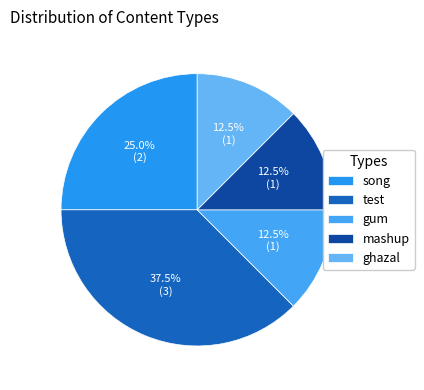

Which has a higher value, test or mashup?

test